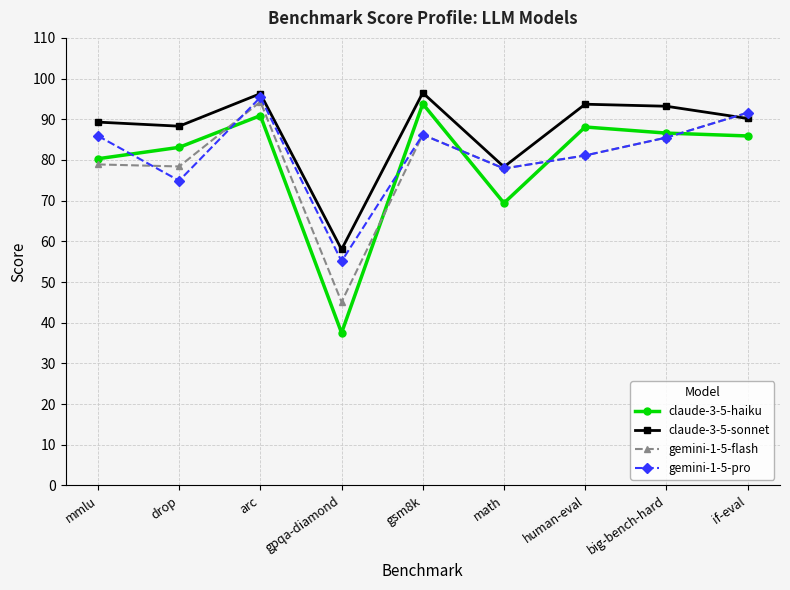

What is the difference between the maximum and minimum values in the claude-3-5-haiku series?

56.3